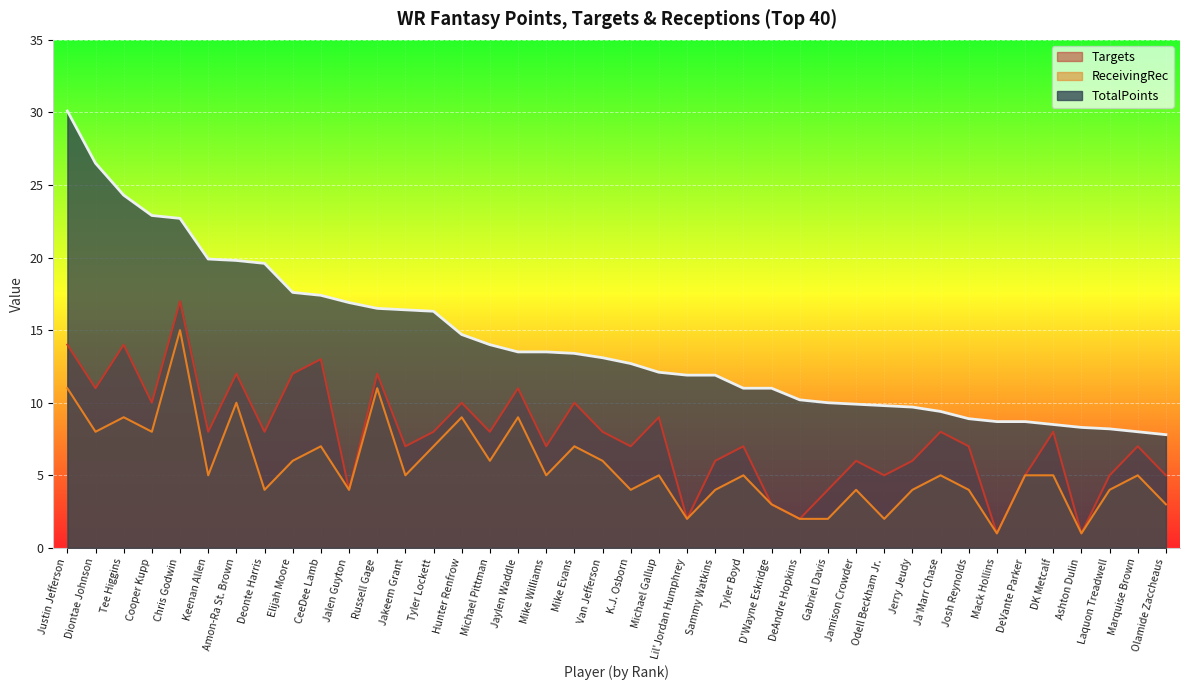

What is the approximate value of Targets at Ashton Dulin?

1.0